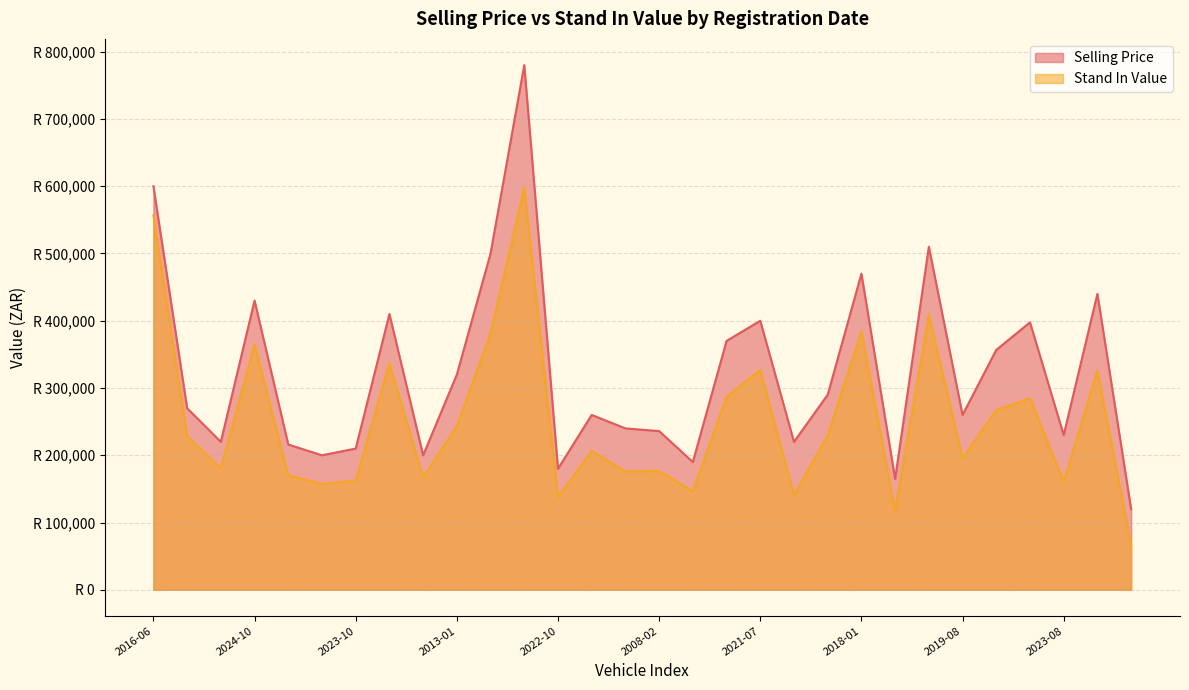

True or false: Stand In Value and Selling Price cross at least once.

False